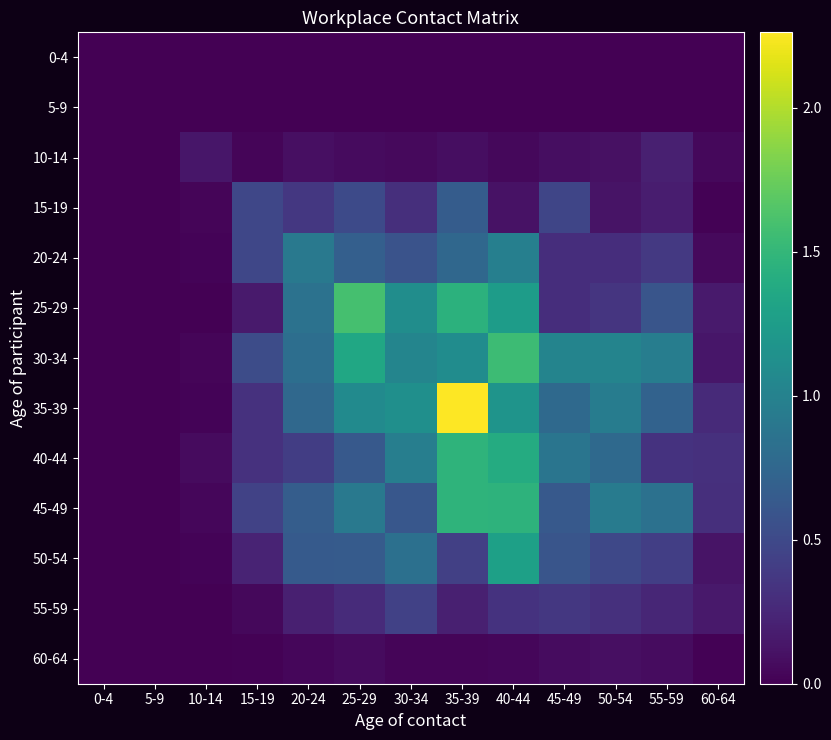

Rank the series at 30-34 from lowest to highest value.

0-4, 5-9, 60-64, 10-14, 15-19, 55-59, 20-24, 45-49, 50-54, 40-44, 30-34, 25-29, 35-39